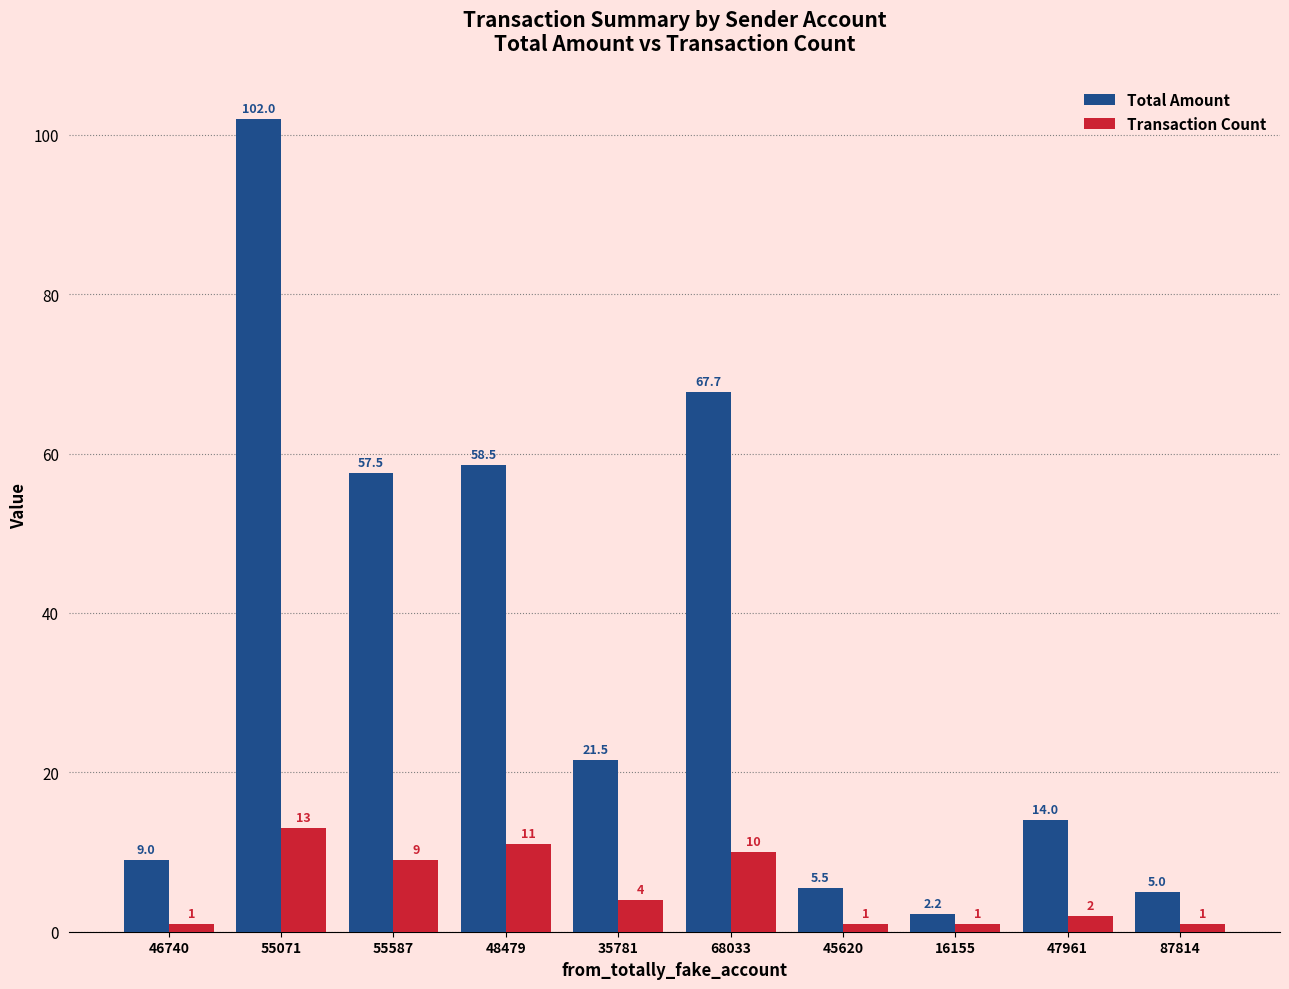

What position from the right is 55587?

8